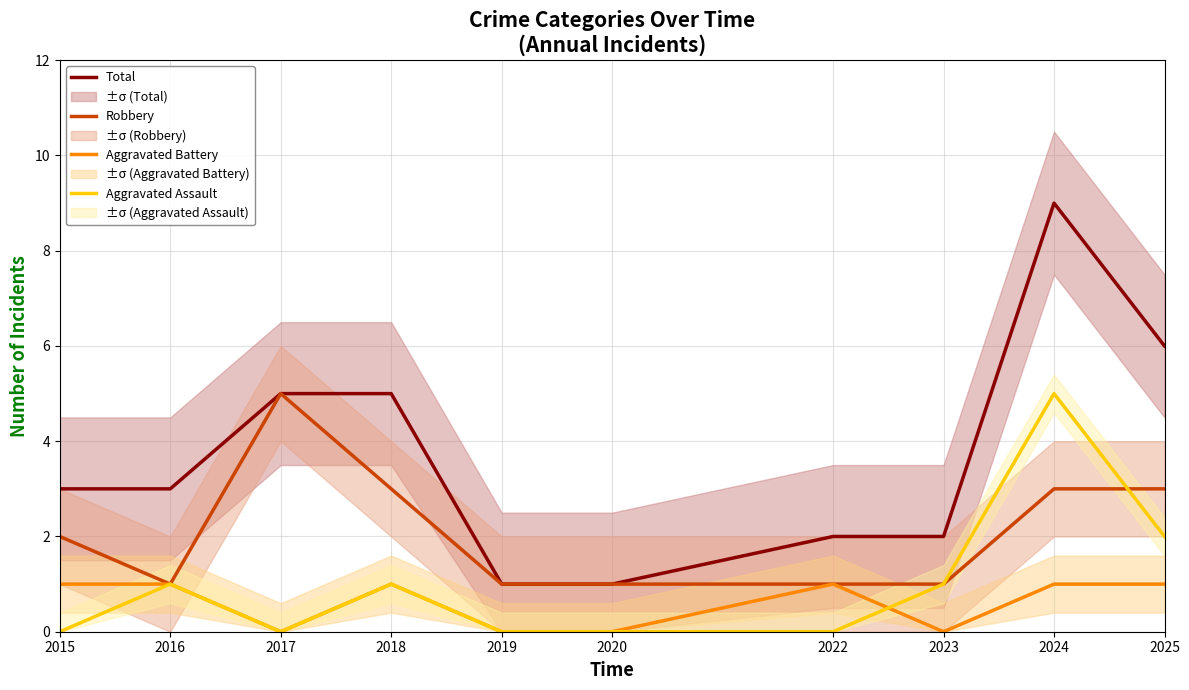

What is the difference between the Robbery values at 2024 and 2023?

2